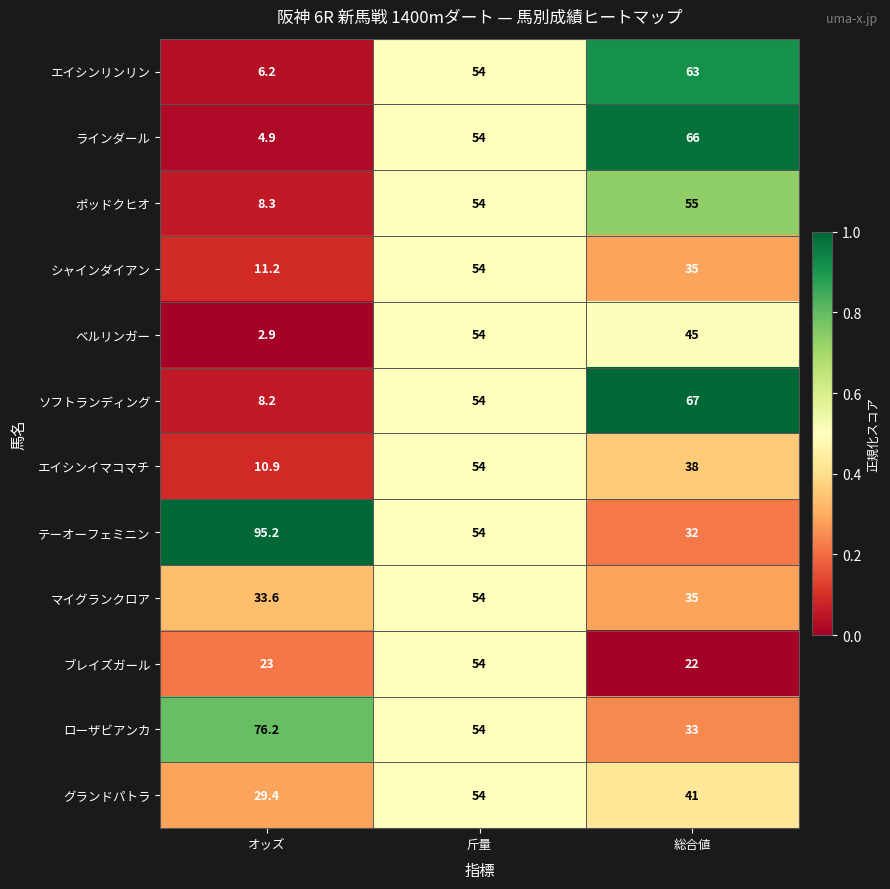

What is the highest value of the ポッドクヒオ series?

55.0